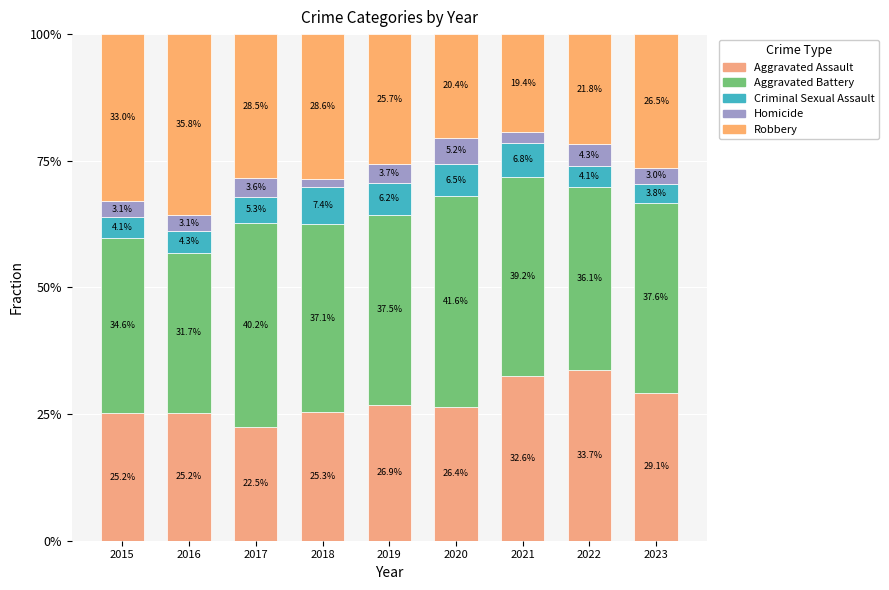

How many values in the Aggravated Assault series are below 26?

4